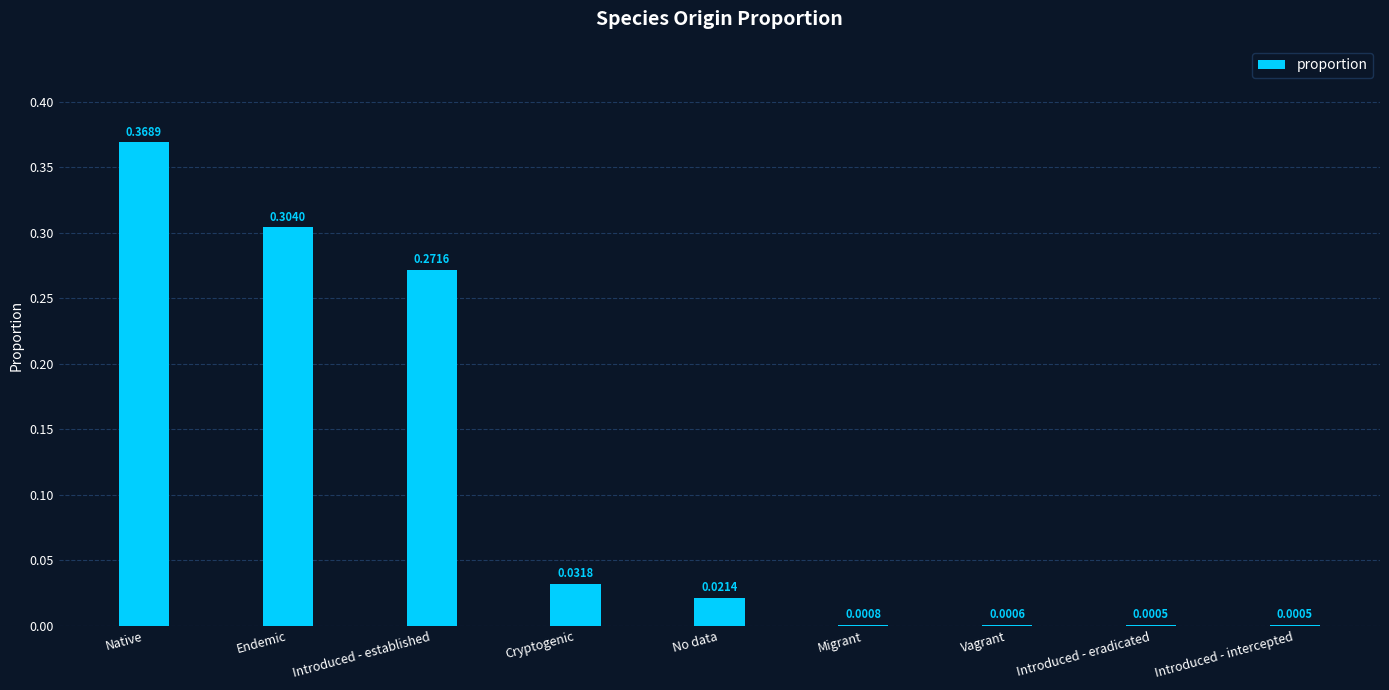

Between Native and Introduced - eradicated, which is larger?

Native